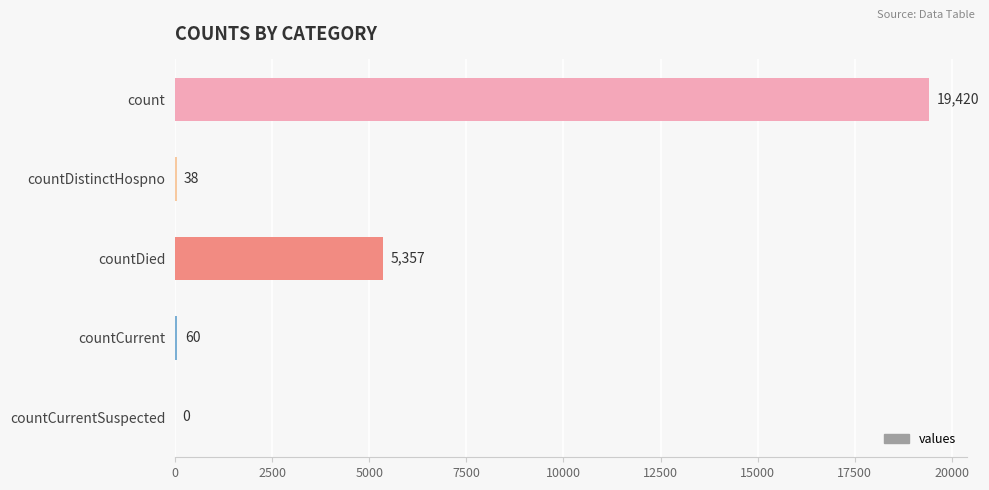

What is the approximate value at countDied, to the nearest 10?

5360